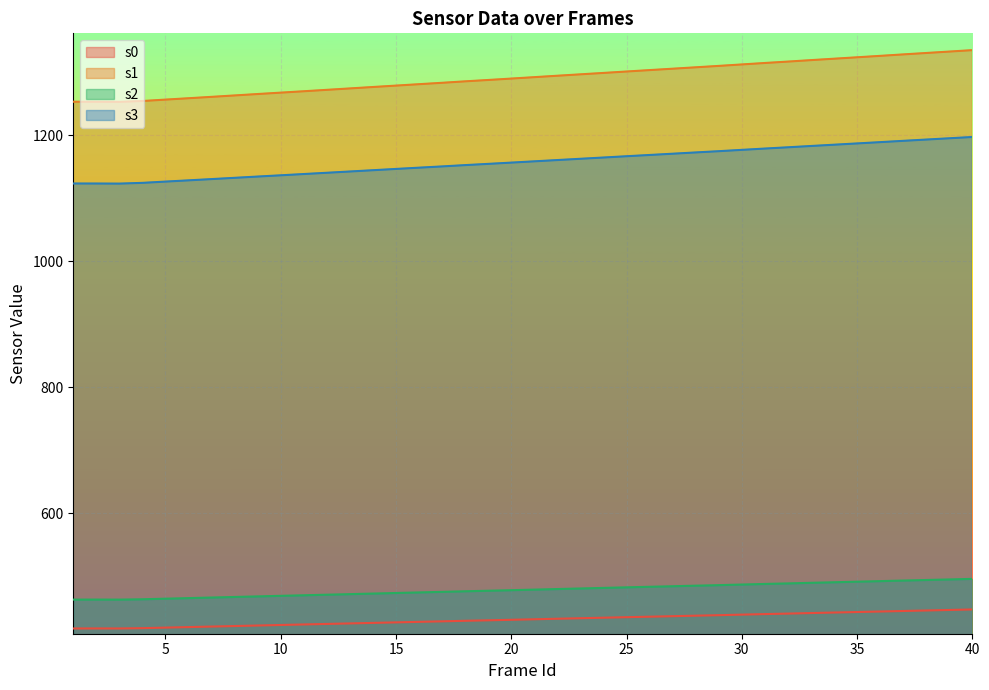

How many interior local valleys does the s0 series have?

1